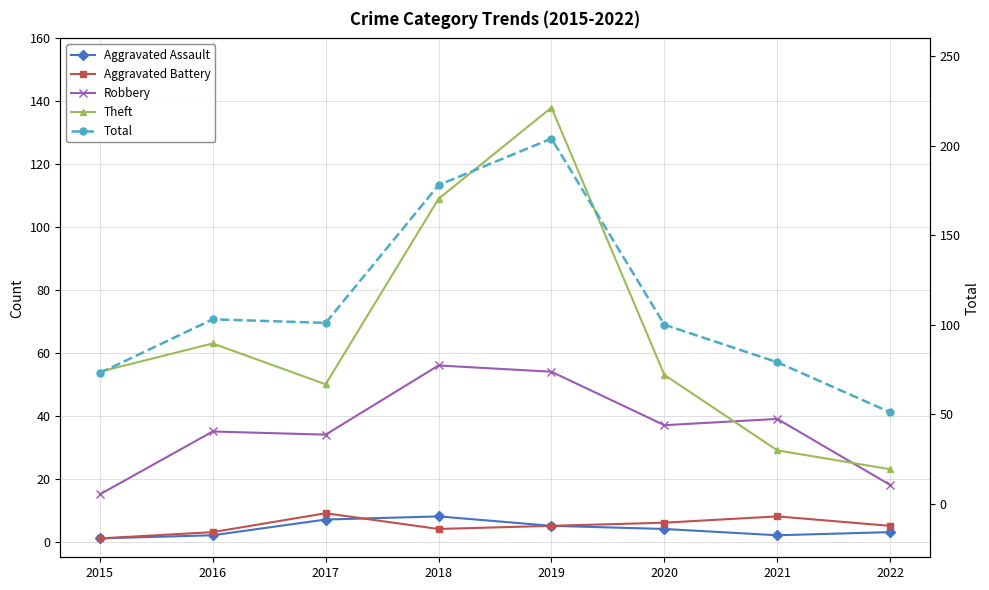

What is the value of the Aggravated Battery point at the 5th from the left?

5